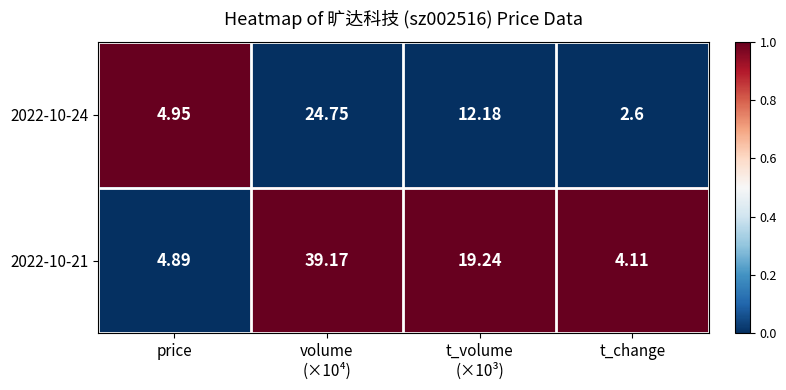

What is the total value across all series at volume
(×10⁴)?

63.9